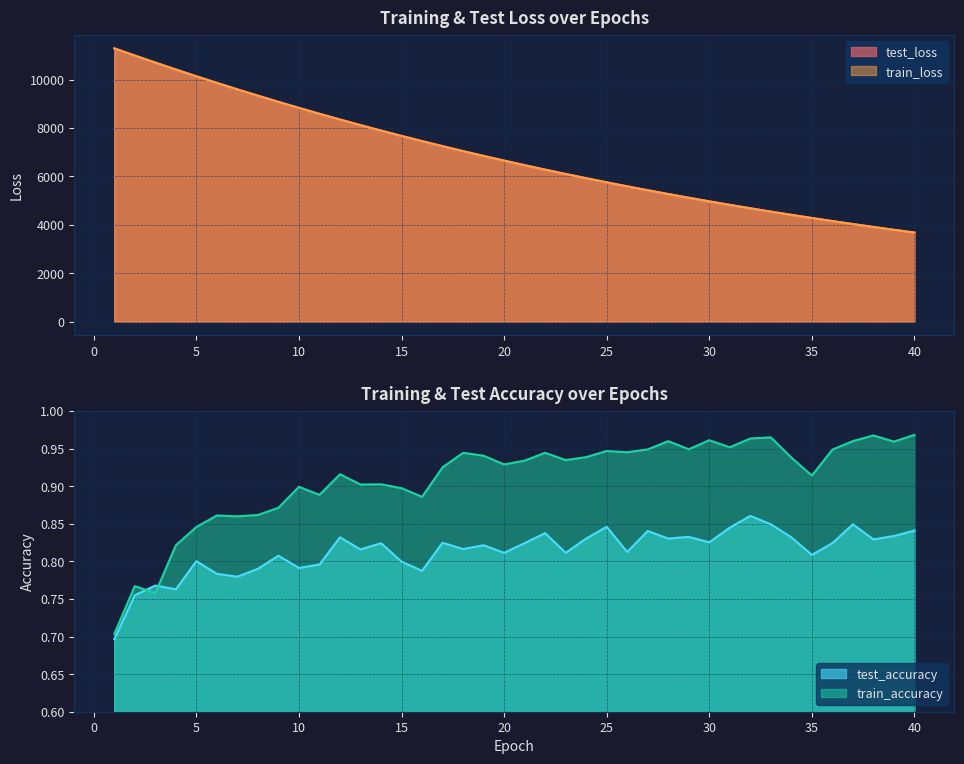

Which series has the largest total across all categories?

test_loss